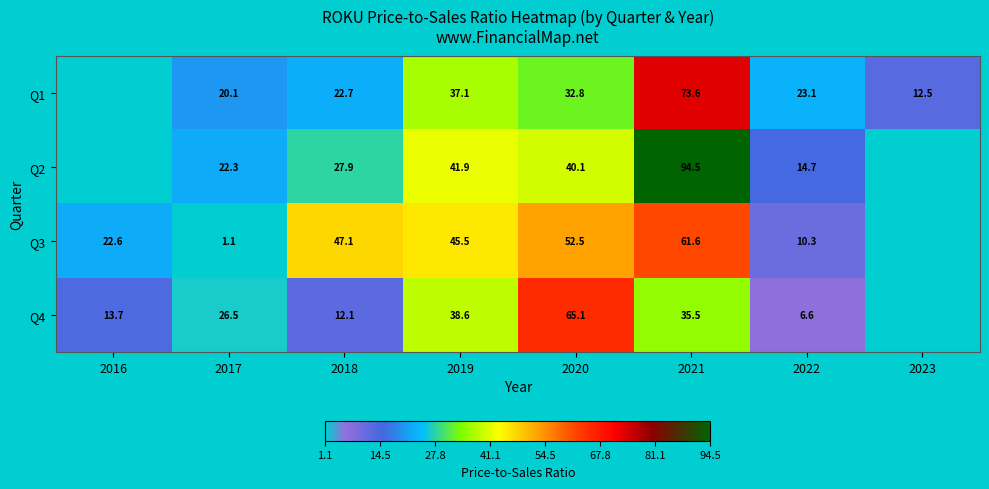

At which category does the chart reach its minimum across all series?

2017